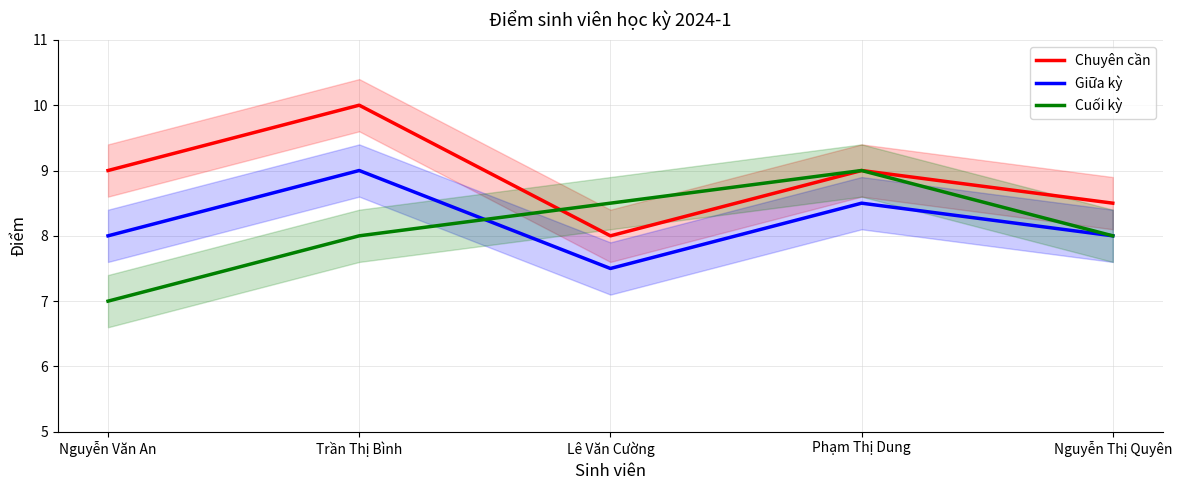

What is the approximate value of Chuyên cần at Nguyễn Thị Quyên?

8.5